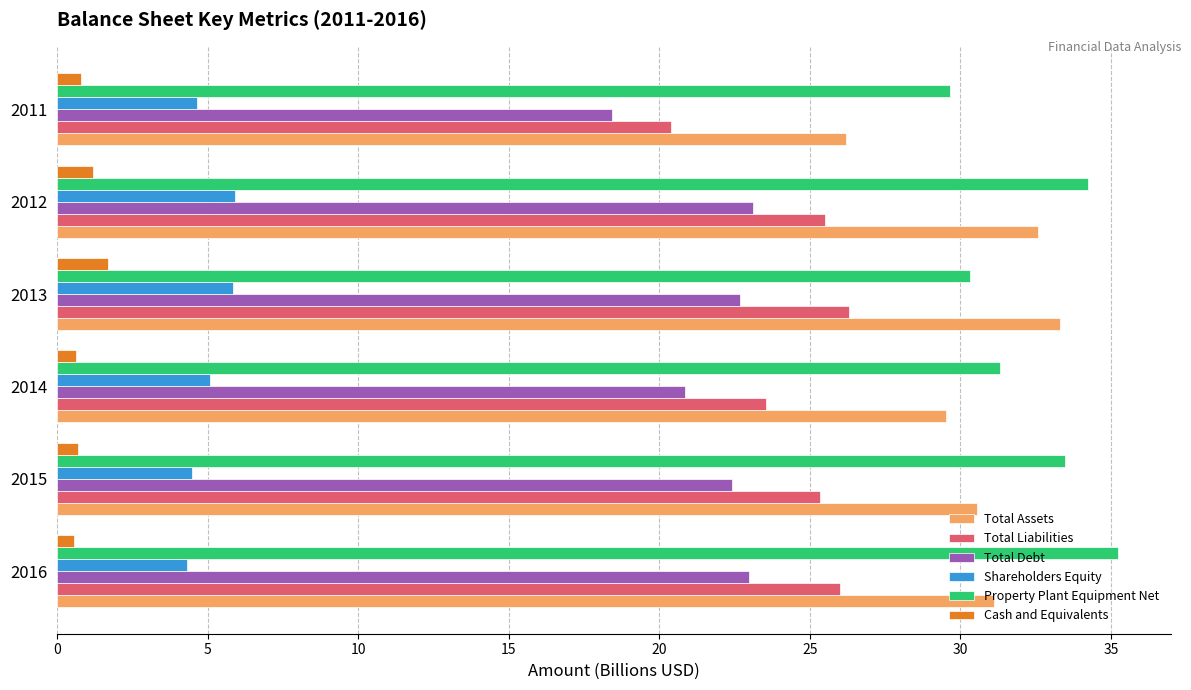

At how many categories does at least one series exceed 29?

6